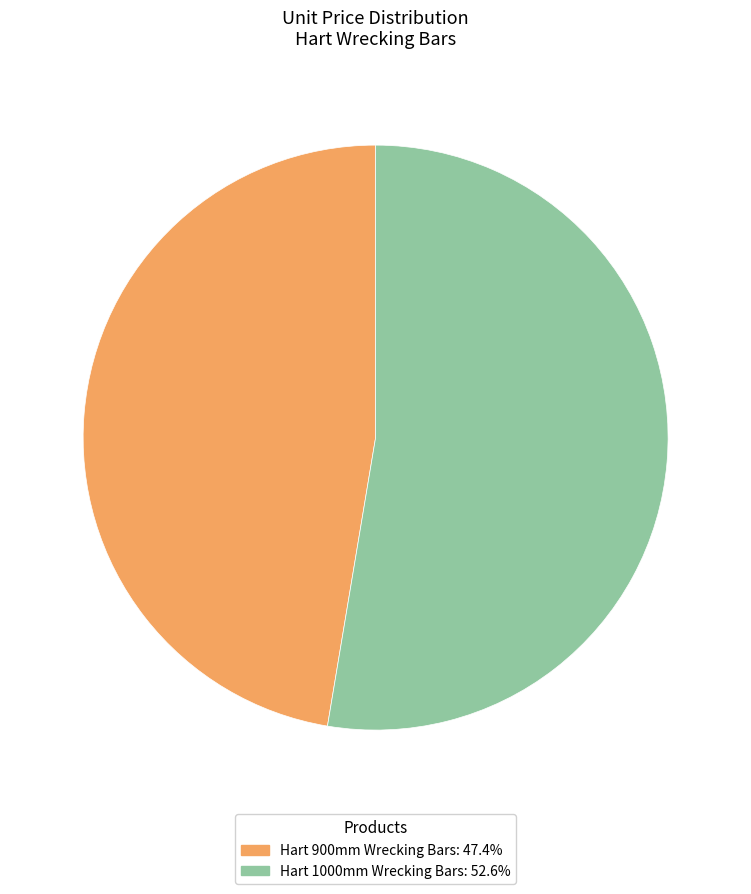

Is it true that Hart 900mm Wrecking Bars is 62% of the pie?

False